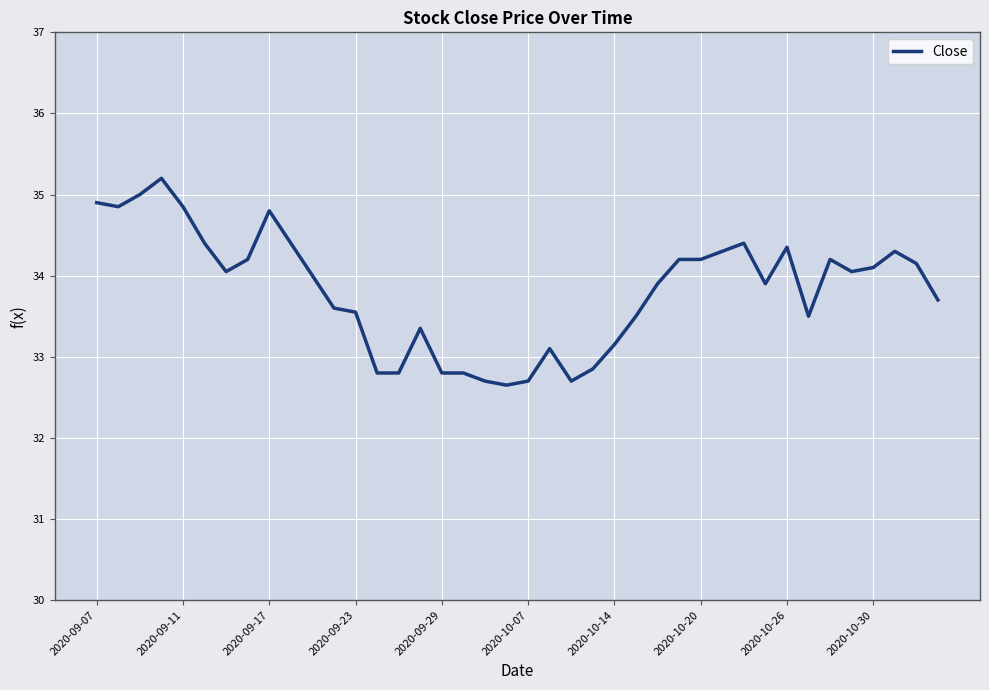

What is the greatest value displayed?

35.2